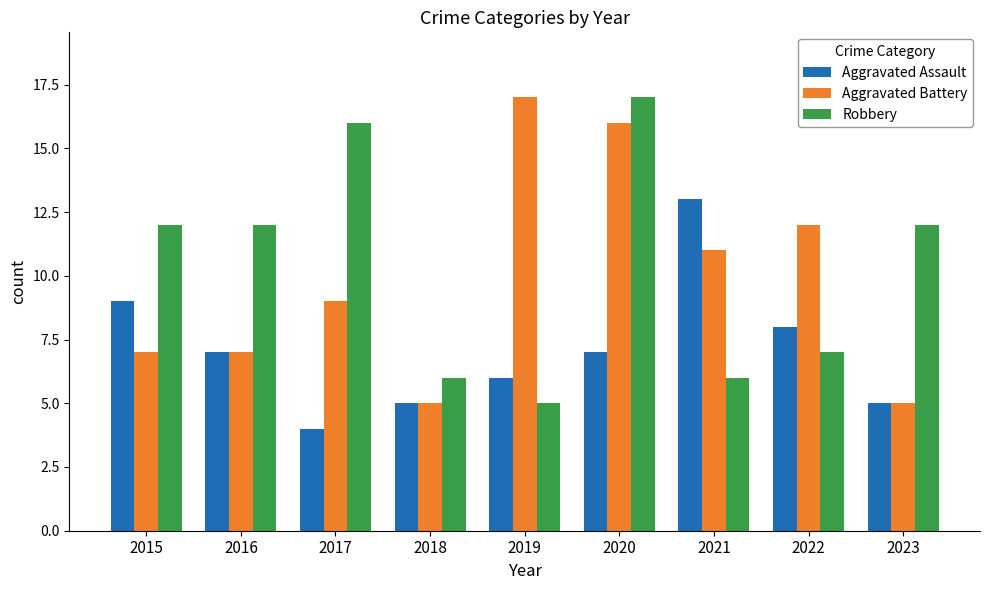

Is it true that Aggravated Battery equals 7 at 2016?

True